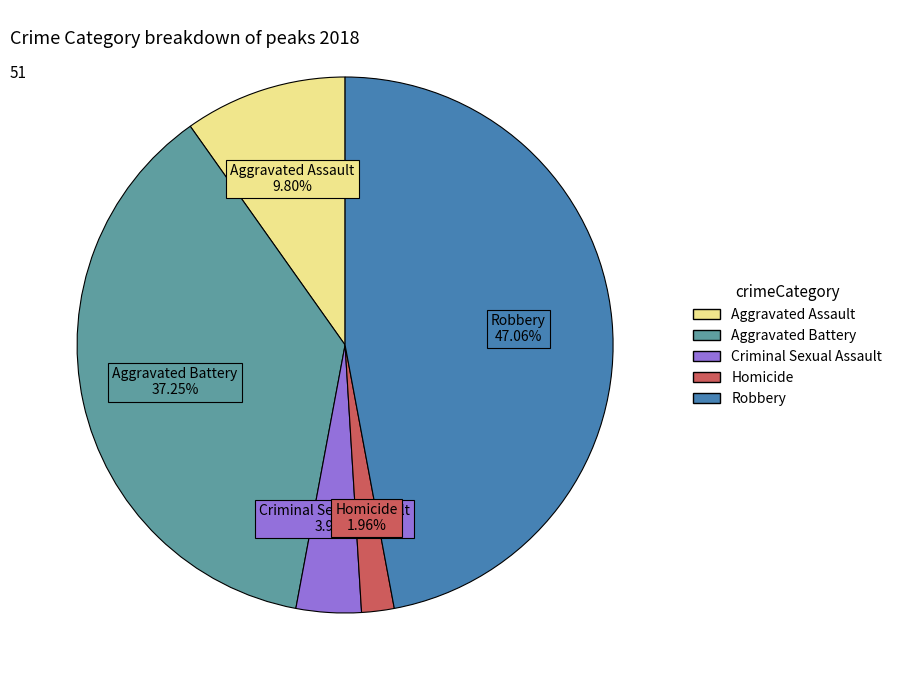

Is it true that Aggravated Assault is 10% of the pie?

True